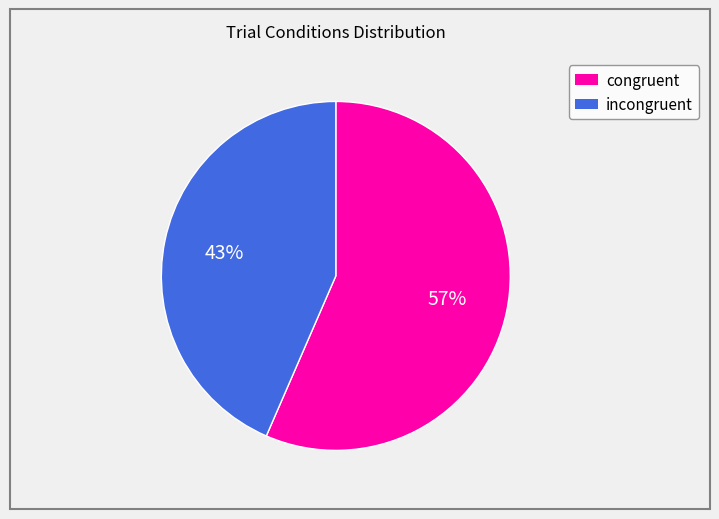

What is the smallest slice in the pie chart?

incongruent